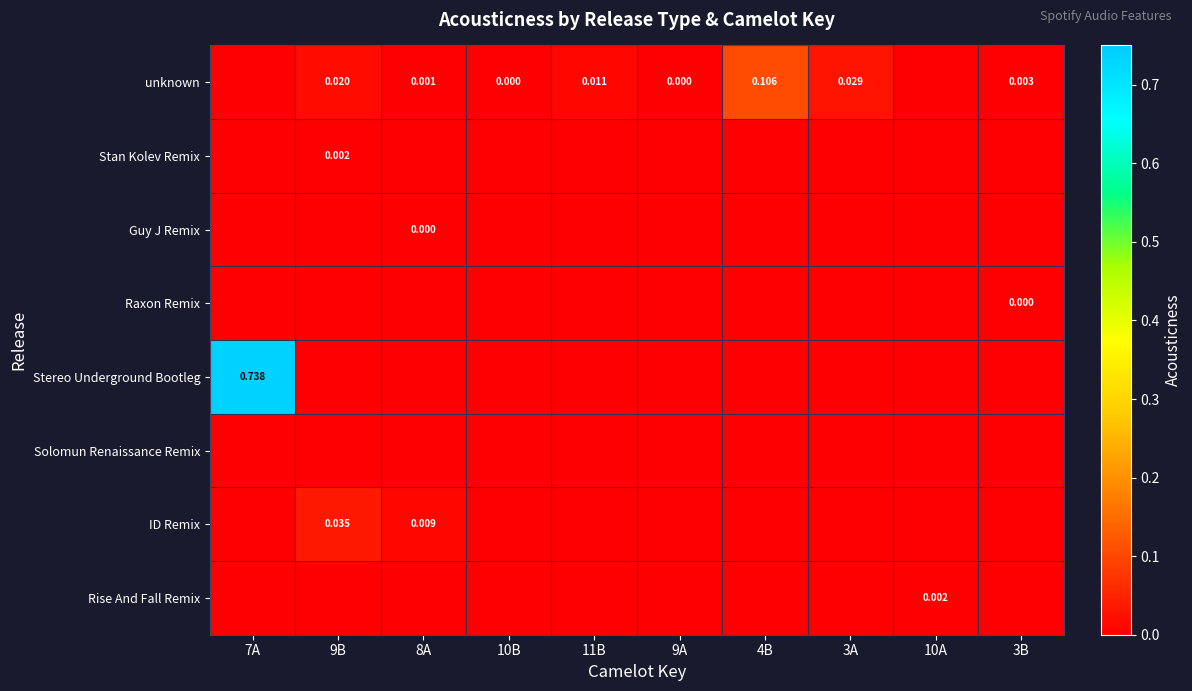

Which series has the widest spread of values?

Stereo Underground Bootleg